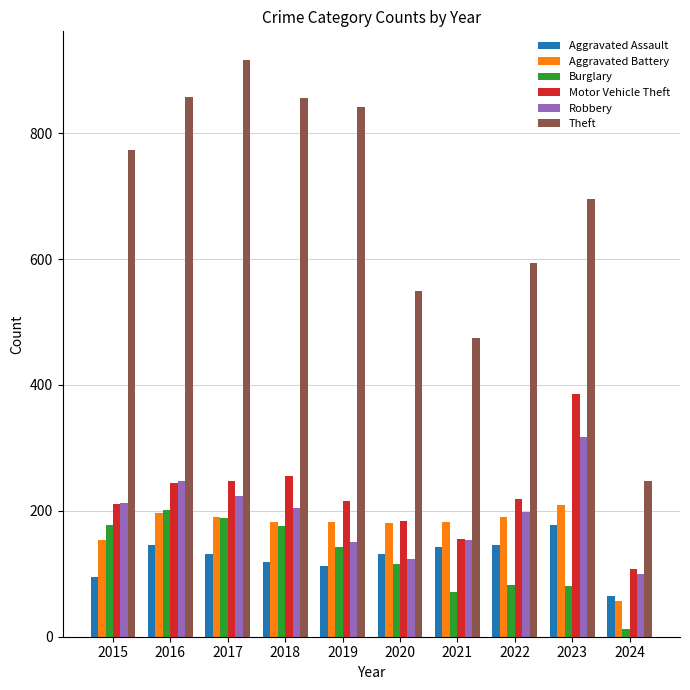

At which label does Theft reach its peak?

2017